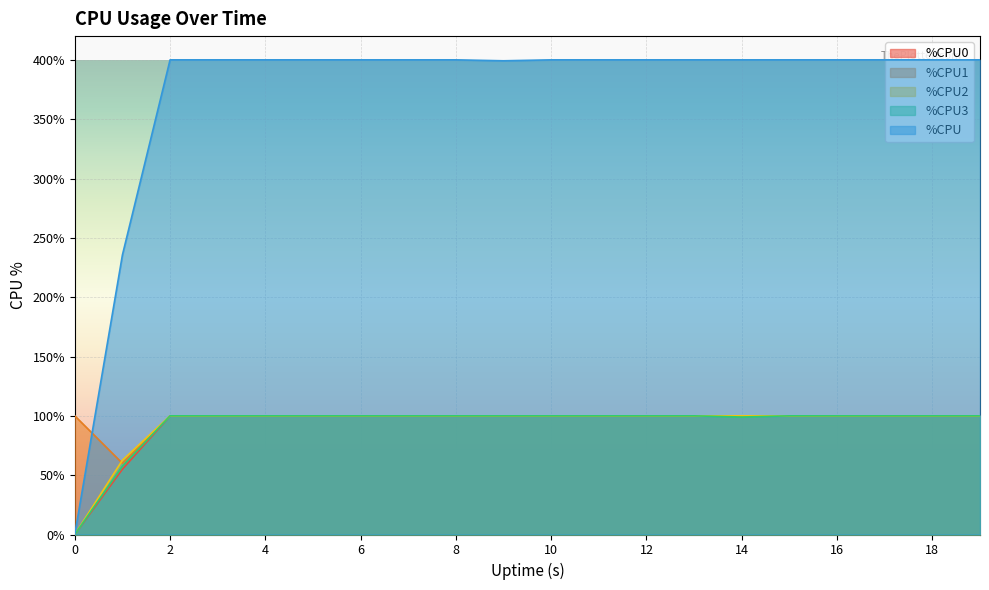

Reading right to left, transcribe all the data shown in this chart.

%CPU0: 100.0	100.0	100.0	100.0	100.0	100.0	100.0	100.0	100.0	100.0	100.0	100.0	100.0	100.0	100.0	100.0	100.0	100.0	55.0	0.0
%CPU1: 100.0	100.0	100.0	100.0	100.0	100.0	100.0	100.0	100.0	100.0	100.0	100.0	100.0	100.0	100.0	100.0	100.0	100.0	60.0	100.0
%CPU2: 100.0	100.0	100.0	100.0	100.0	100.0	100.0	100.0	100.0	100.0	100.0	100.0	100.0	100.0	100.0	100.0	100.0	100.0	62.6	0.0
%CPU3: 100.0	100.0	100.0	100.0	100.0	99.0	100.0	100.0	100.0	100.0	100.0	100.0	100.0	100.0	100.0	100.0	100.0	100.0	57.6	0.0
%CPU: 400.0	400.0	400.0	400.0	400.0	400.0	400.0	400.0	400.0	400.0	399.2	400.0	400.0	400.0	400.0	400.0	400.0	400.0	235.6	0.0